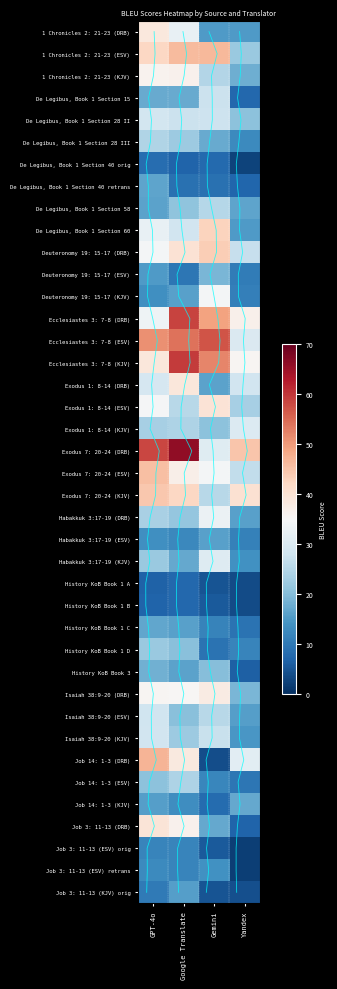

At which category does the chart reach its peak across all series?

Google Translate